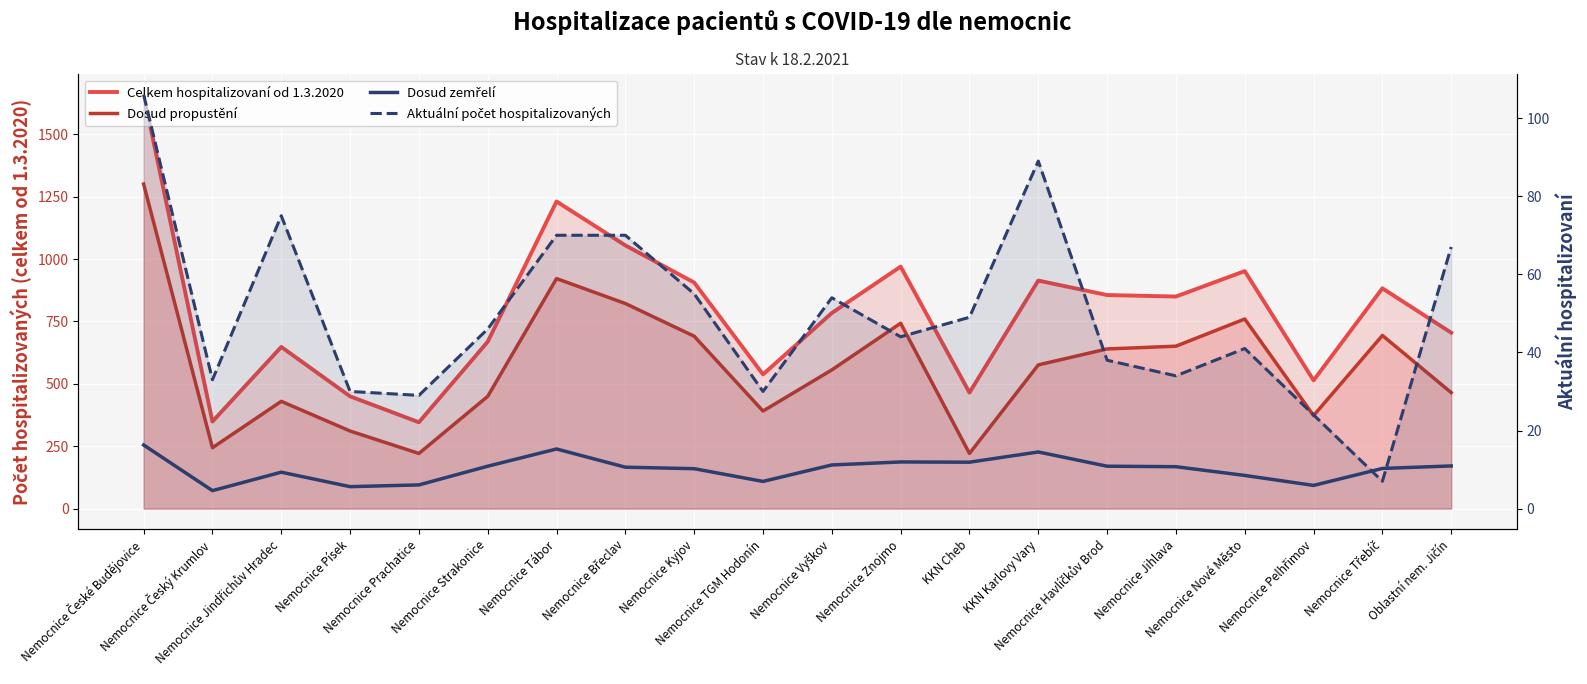

Which label corresponds to the largest value in the chart?

Nemocnice České Budějovice